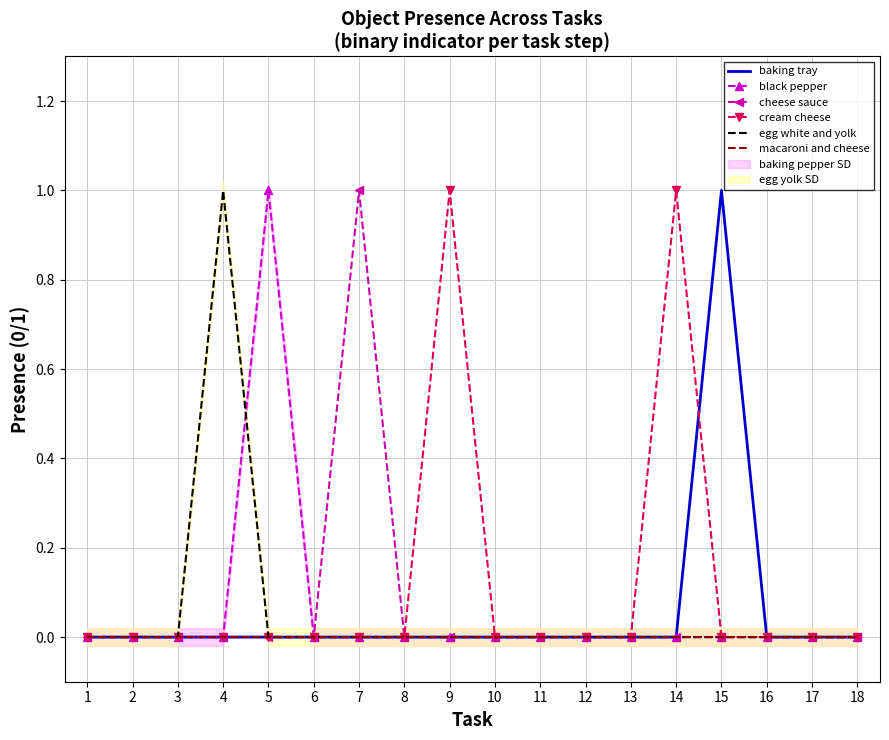

List the labels in order of cream cheese value, largest first.

9, 14, 1, 2, 3, 4, 5, 6, 7, 8, 10, 11, 12, 13, 15, 16, 17, 18